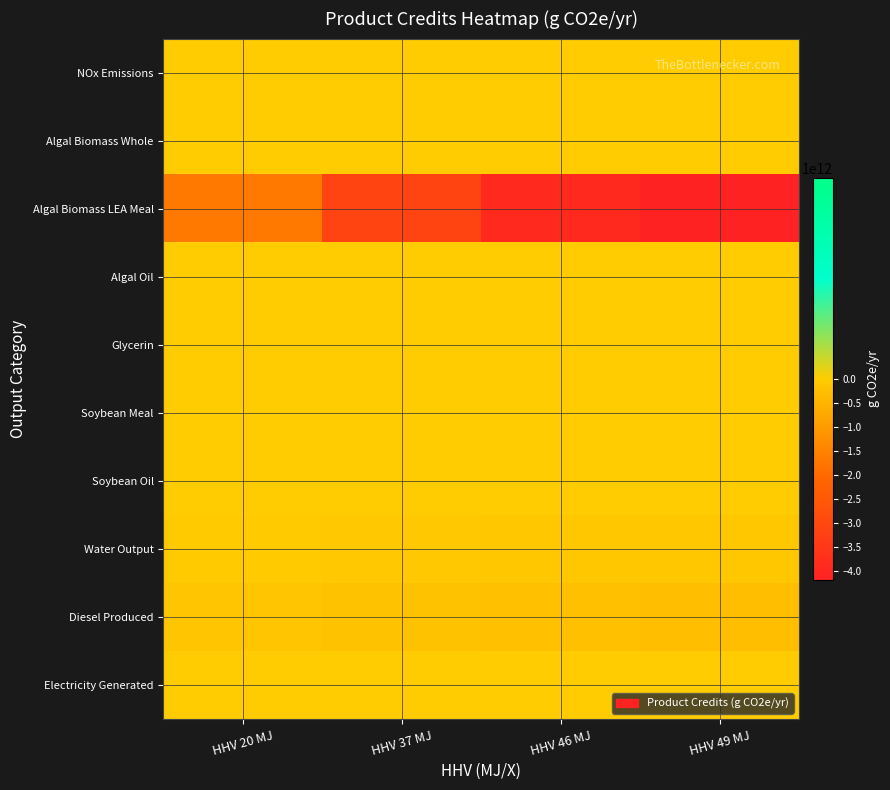

Rank the series by their maximum value, from highest to lowest.

NOx Emissions, Algal Biomass Whole, Algal Oil, Glycerin, Soybean Meal, Soybean Oil, Electricity Generated, Water Output, Diesel Produced, Algal Biomass LEA Meal